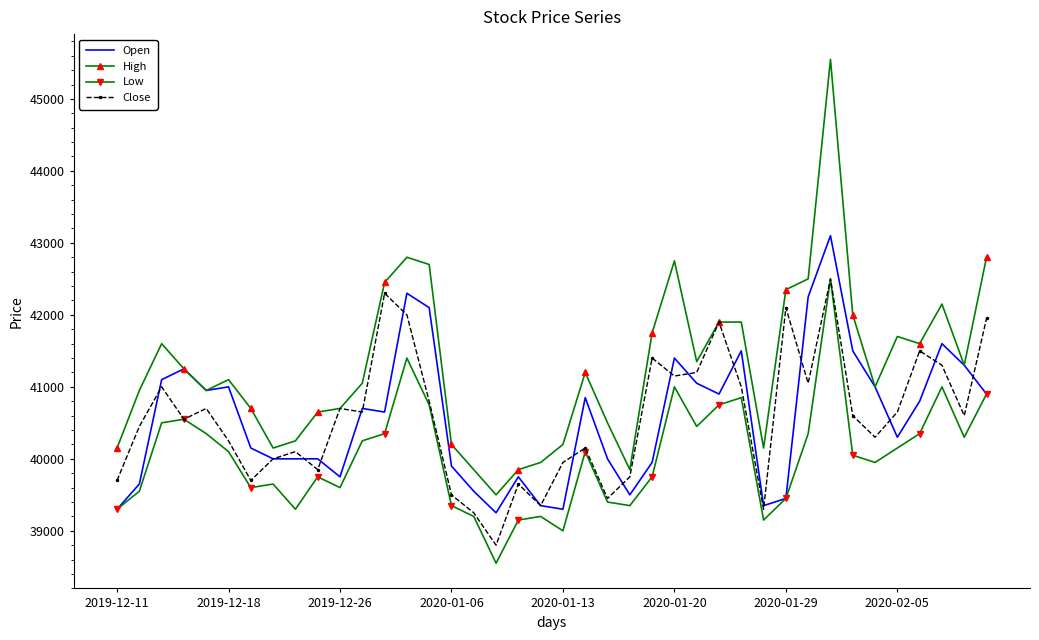

What is the highest value of the Close series?

42500